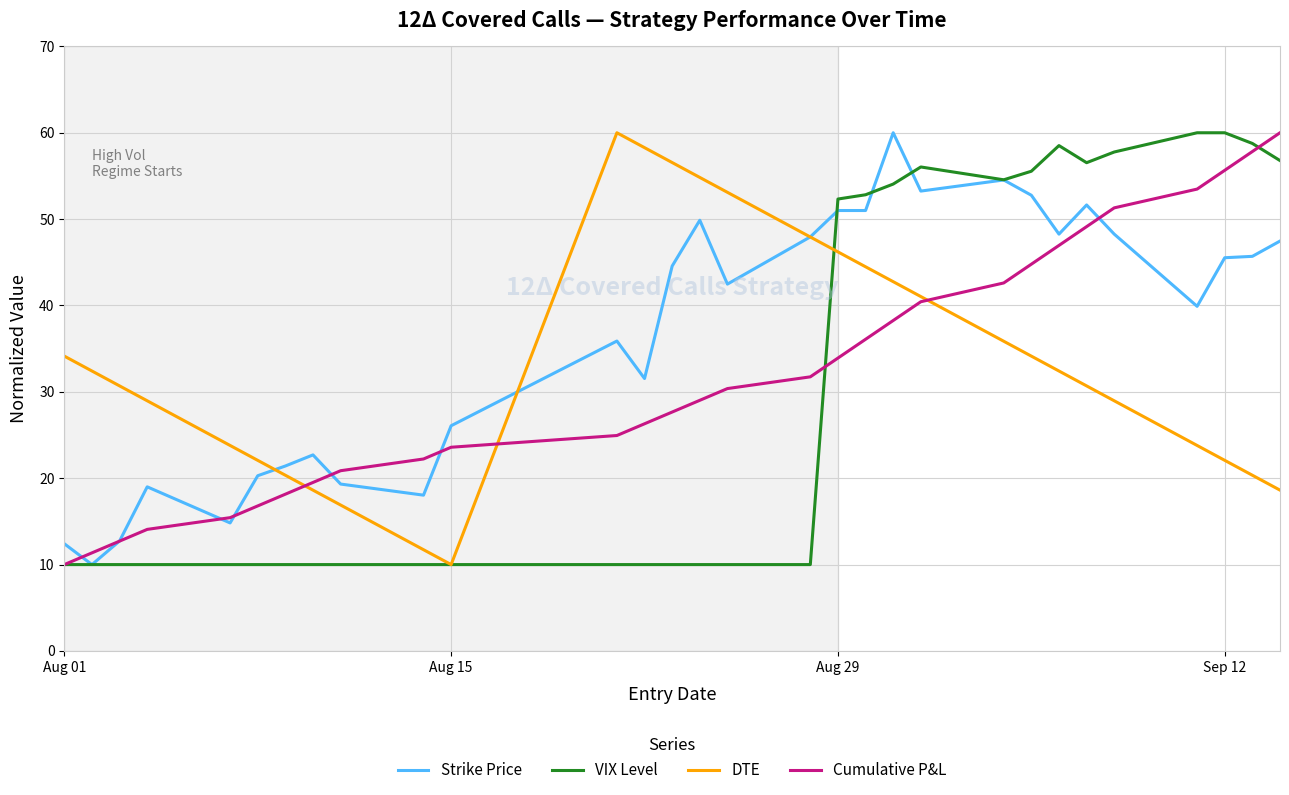

What is the average value of the DTE series?

33.4